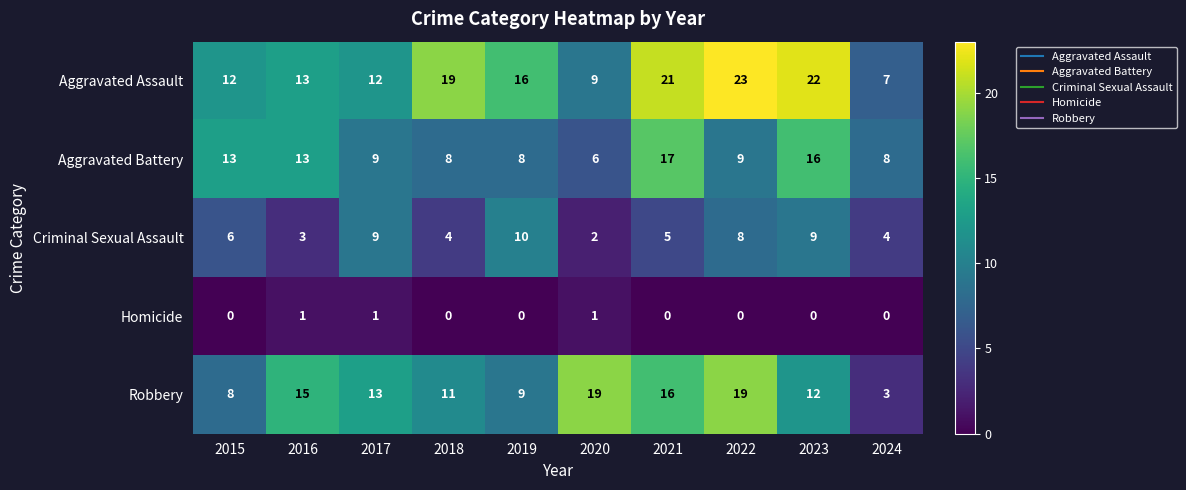

Is it true that Homicide equals 1 at 2022?

False